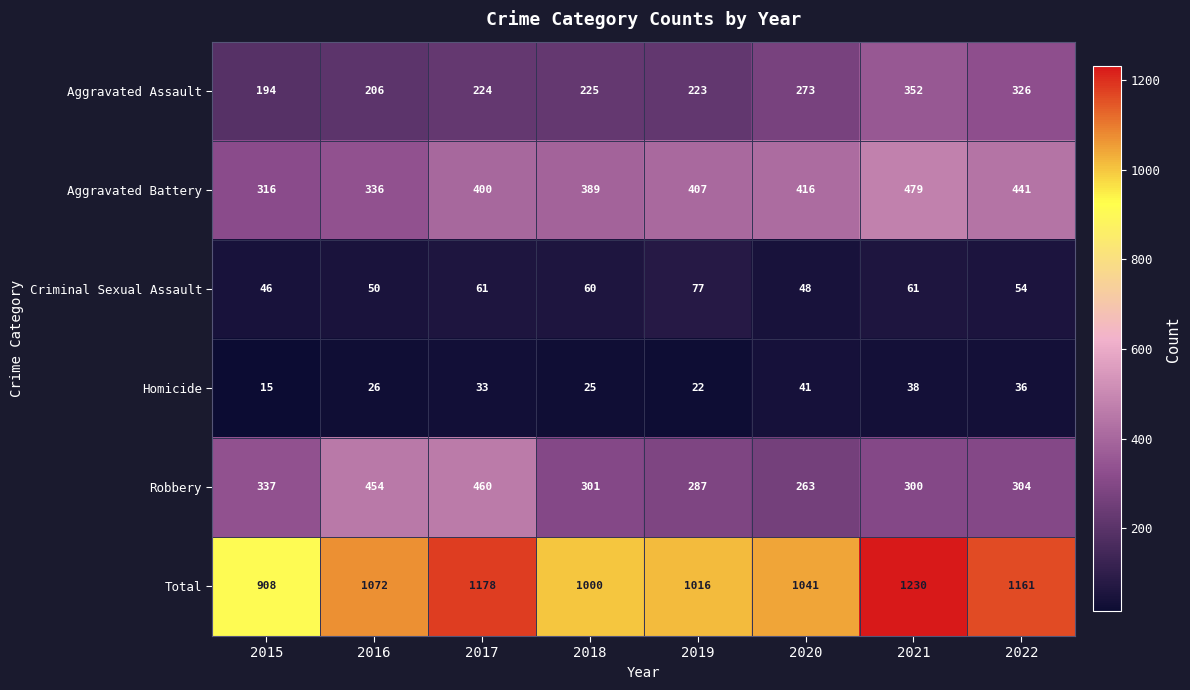

Which category has the highest value across all series?

2021